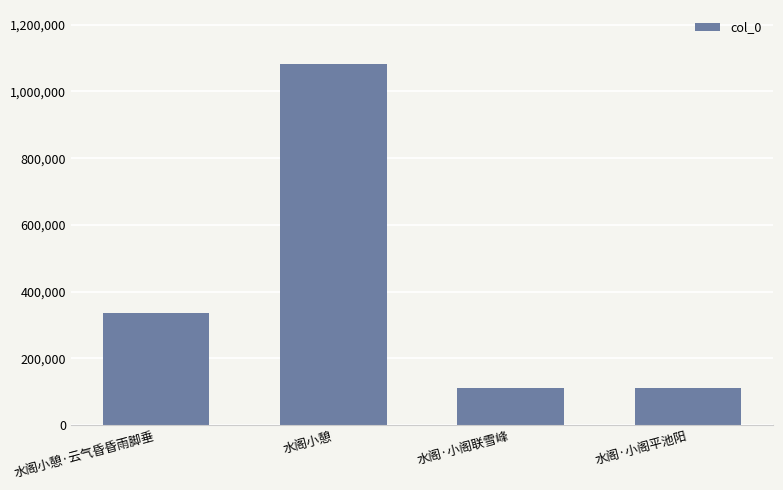

What position from the right is 水阁小憩?

3